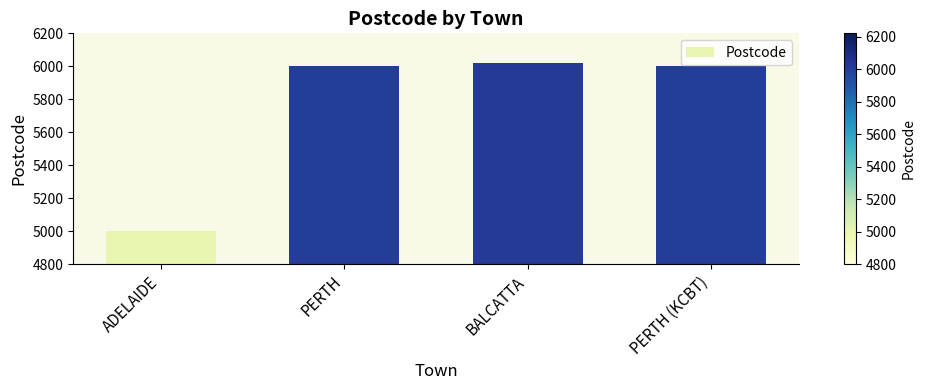

How many distinct data groups are displayed?

1